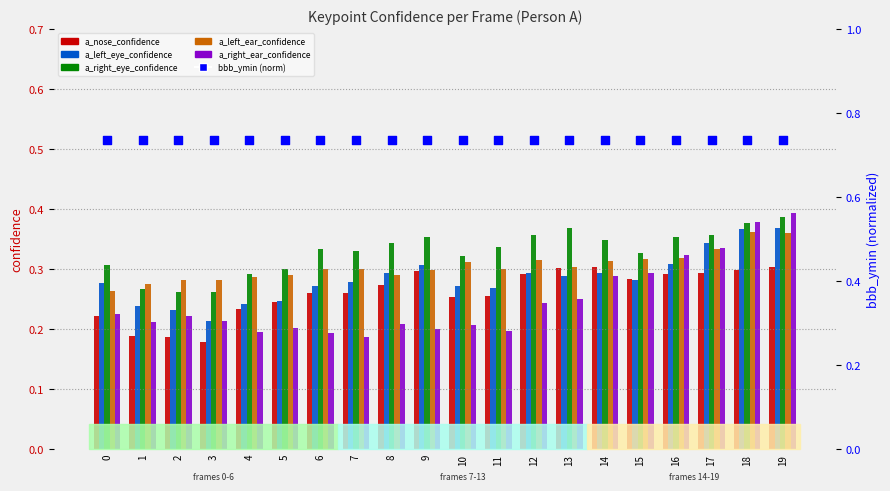

Which series has the widest spread of Y values?

a_right_ear_confidence